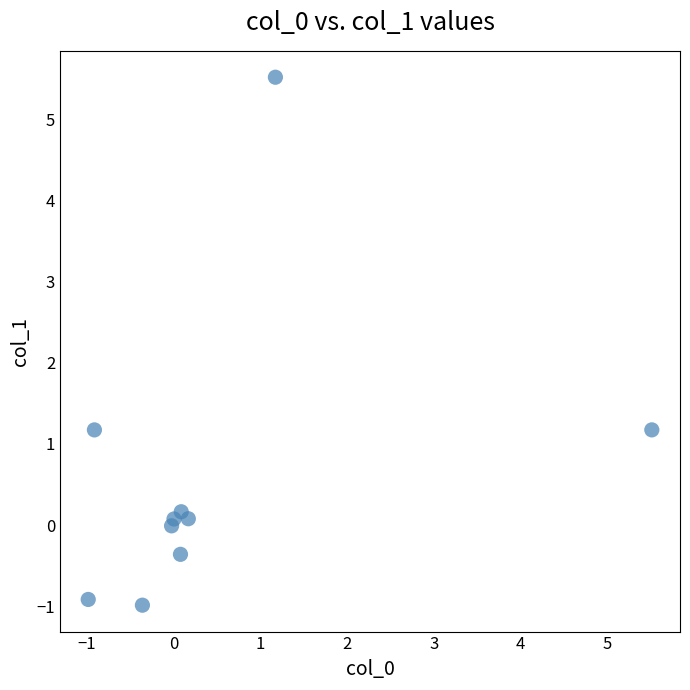

What is the average Y value?

0.6